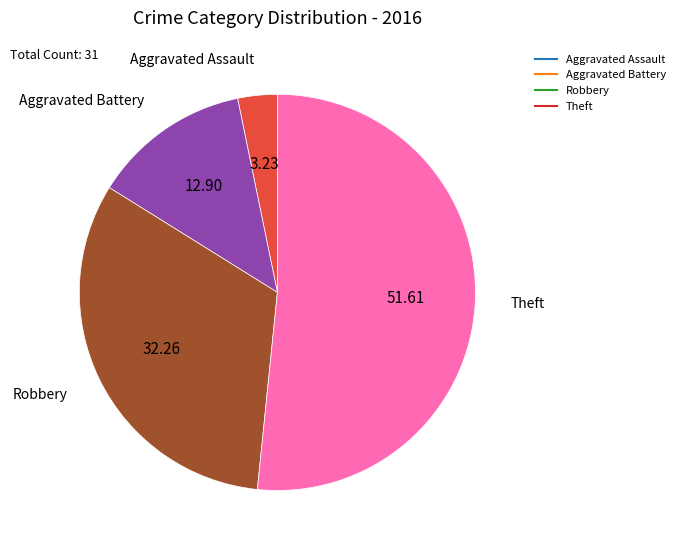

How many segments does this pie chart have?

4